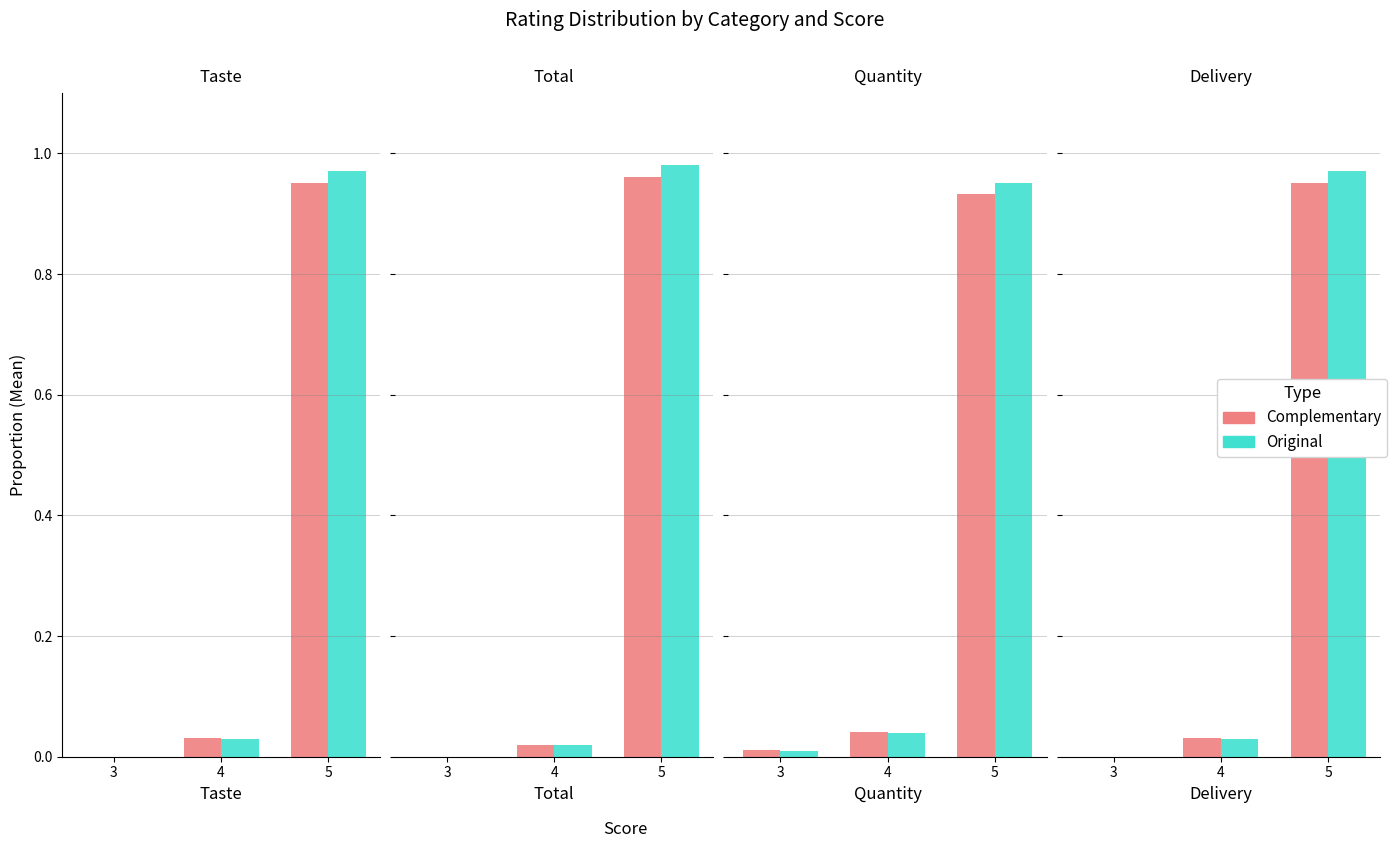

Which category has the highest value in the Complementary series?

5